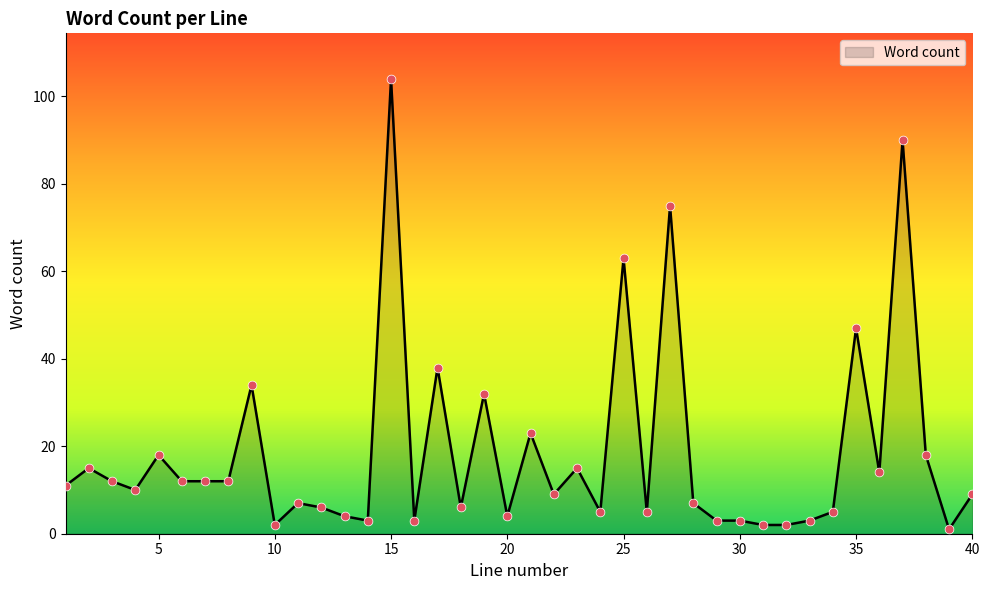

What is the greatest value displayed?

104